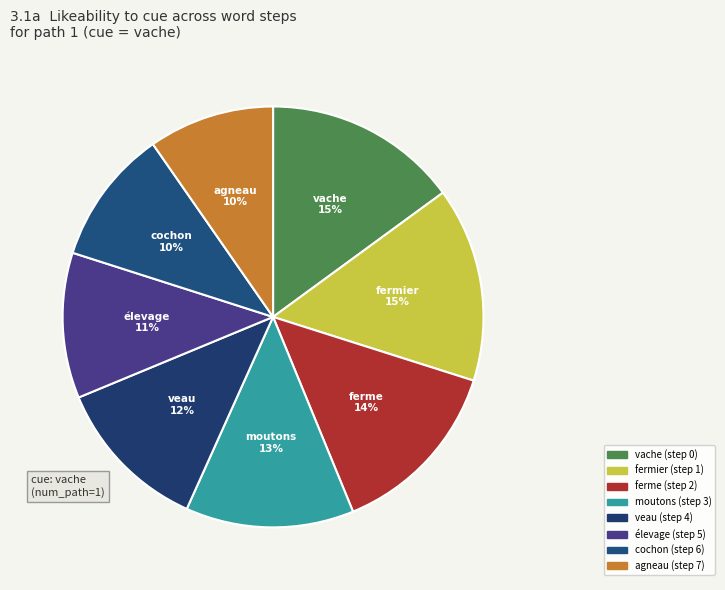

What percentage is NOT represented by veau (step 4)?

88.0%